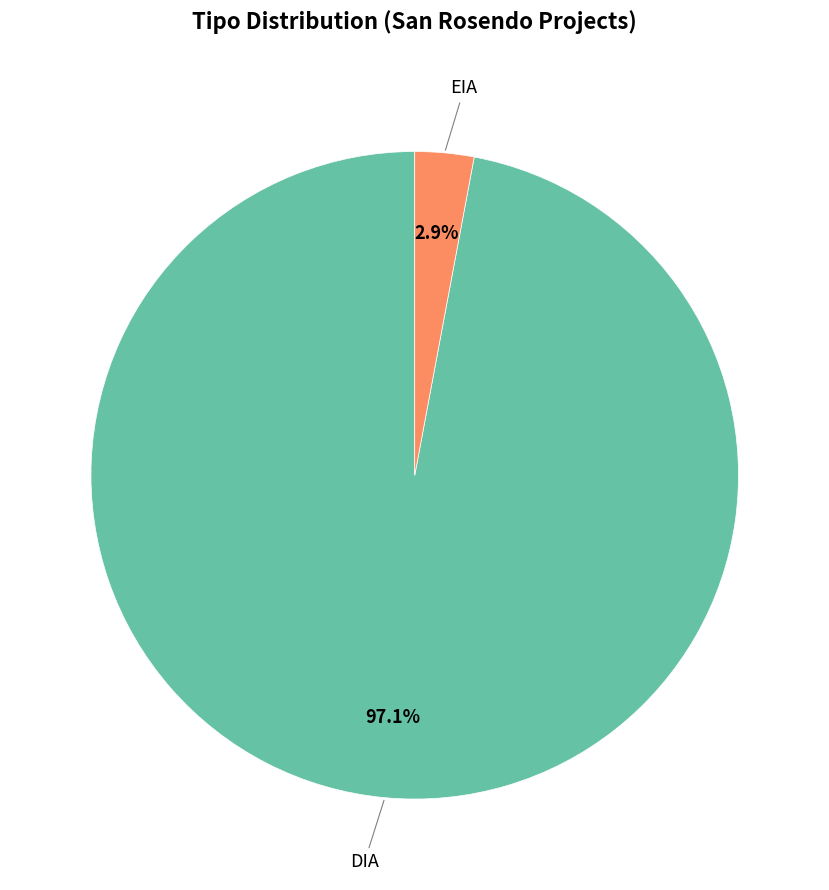

Is it true that EIA is 3% of the pie?

True